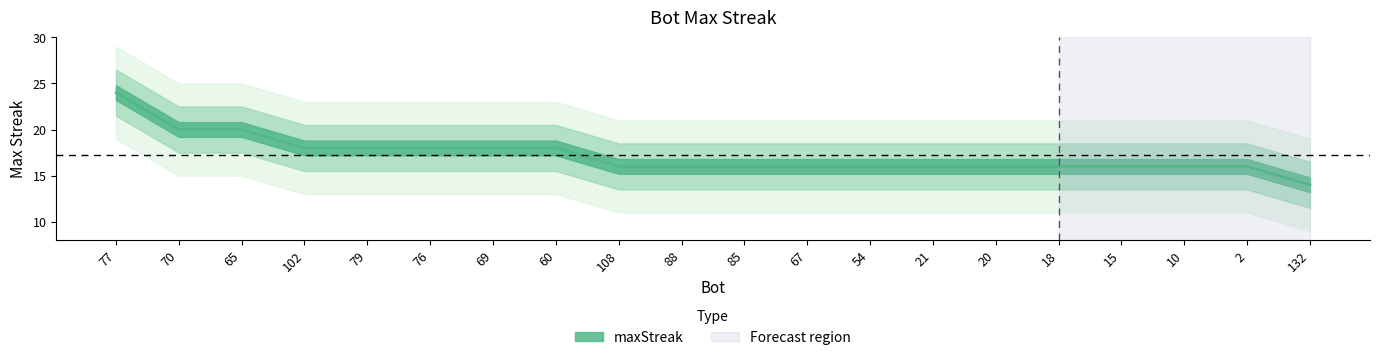

Which has a higher value, 18 or 60?

60